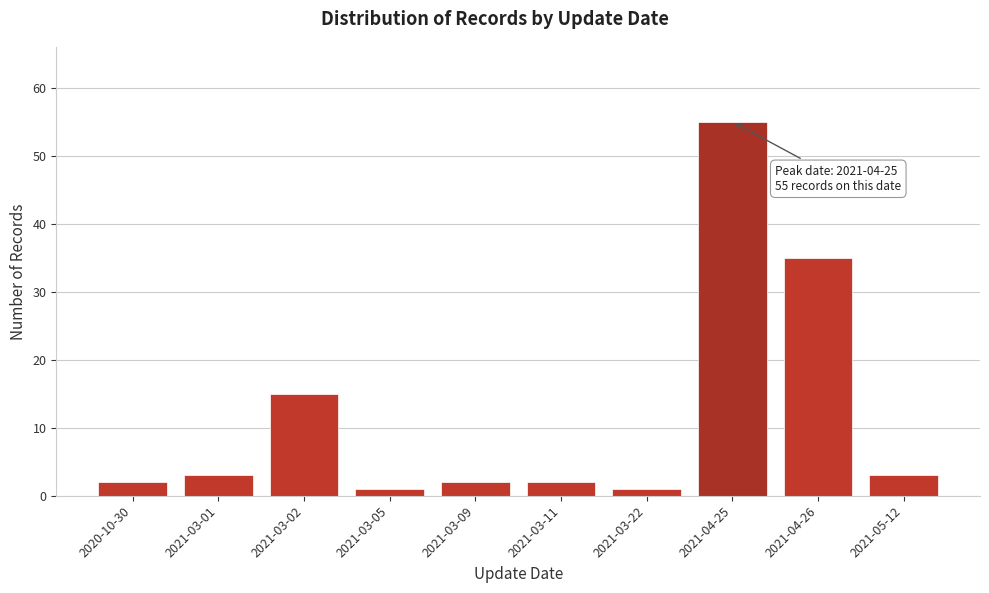

Reading left to right, list all the values displayed in this chart.

2	3	15	1	2	2	1	55	35	3